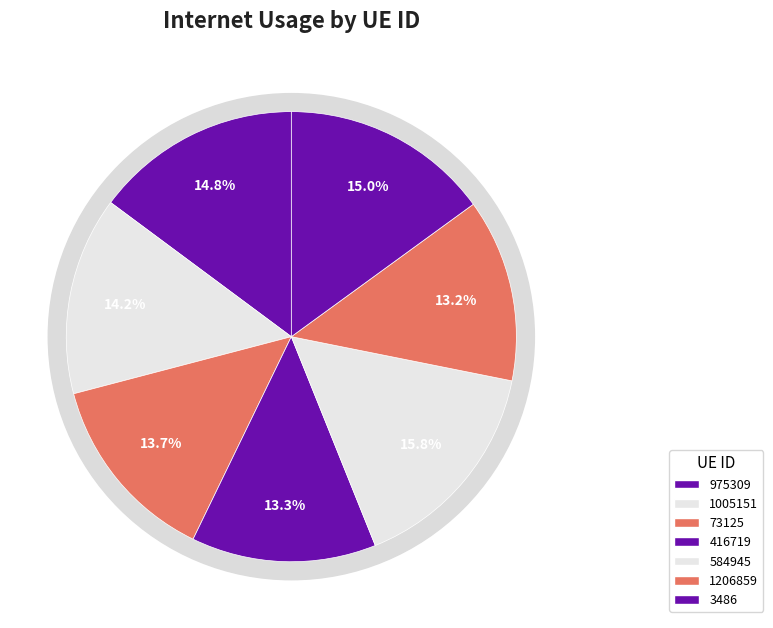

Is there any slice that represents more than half of the pie?

No